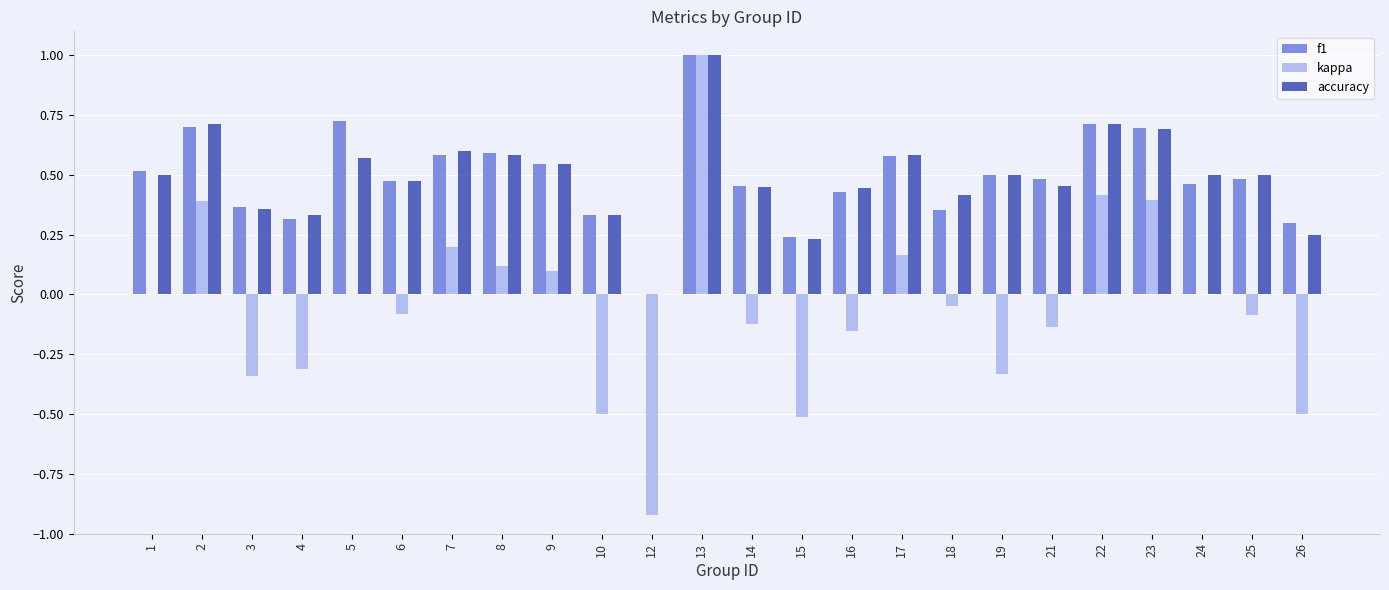

The value of kappa at 5 is -0.9. True or false?

False